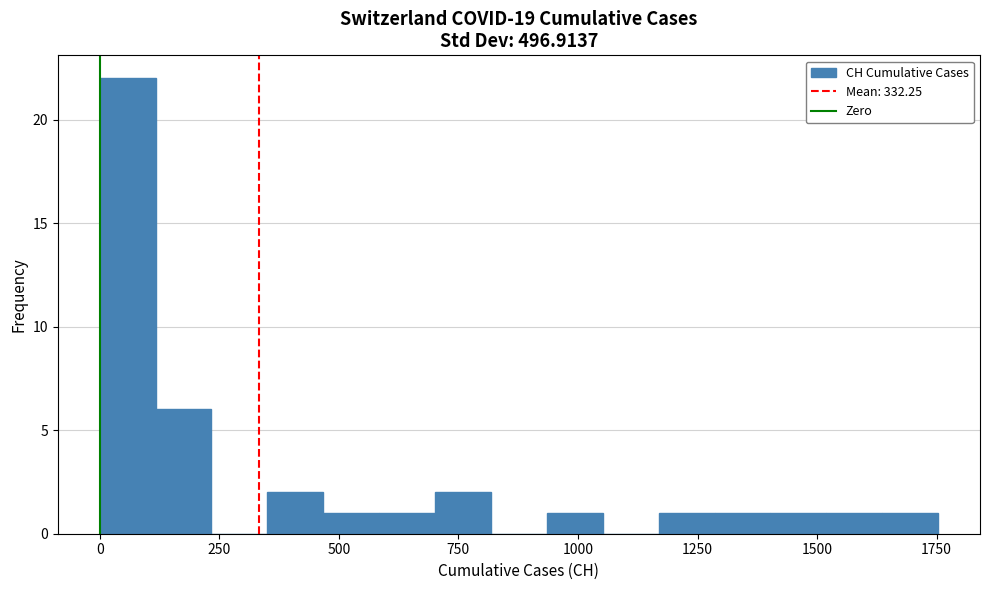

Read against the x-axis, roughly where is the centre of the tallest bar?

50